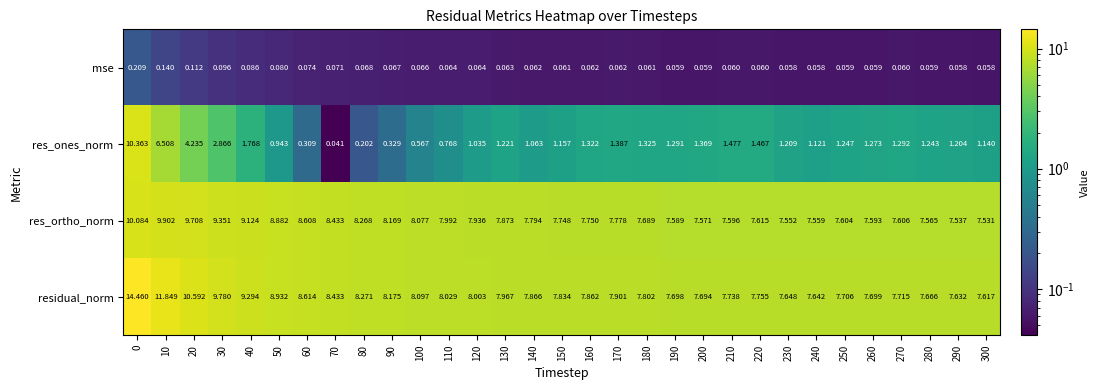

Which series has the largest range (max minus min)?

res_ones_norm